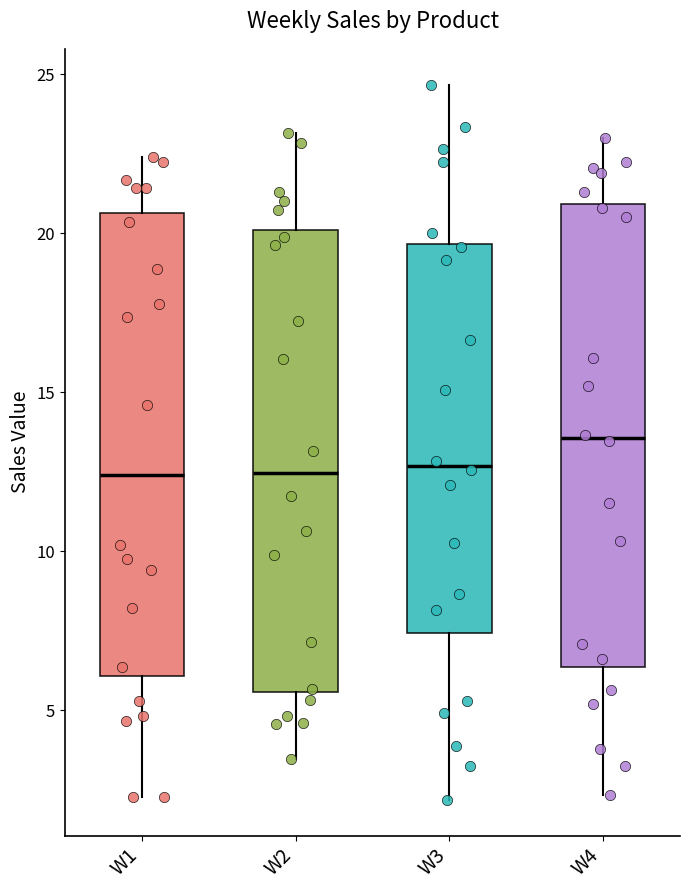

Which box's median line is the highest?

W4